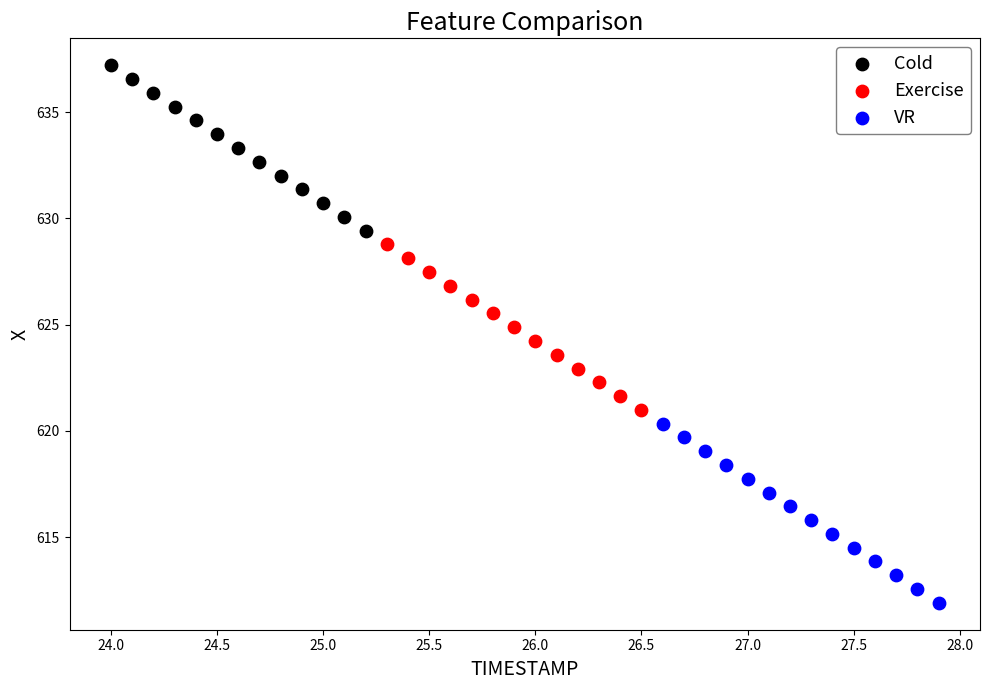

Which series contains the highest Y value?

Cold